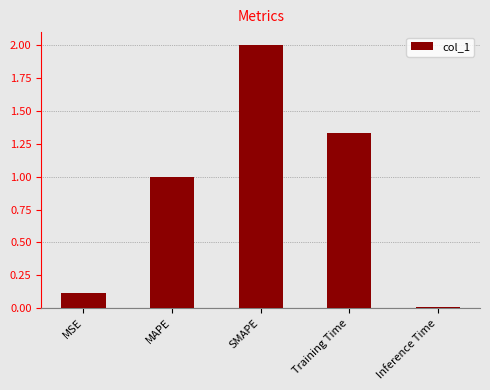

Approximately how many times larger is the value at Training Time compared to SMAPE?

0.7